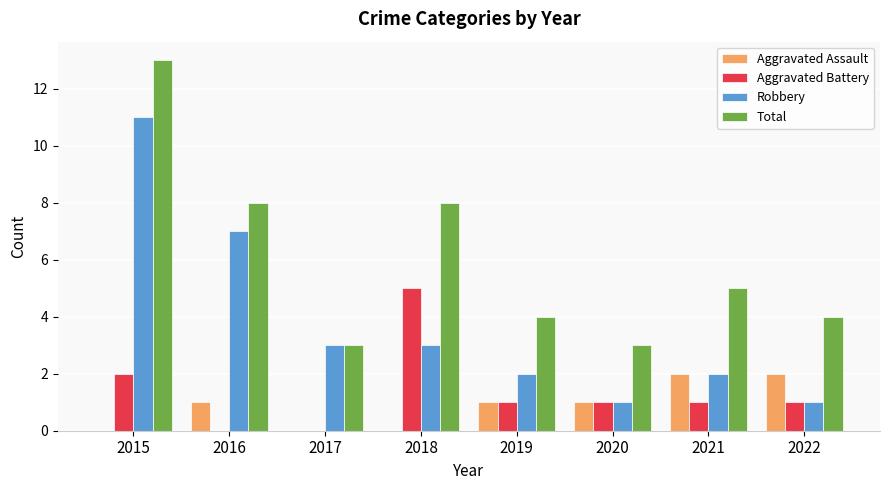

What is the sum of the Total values at 2021 and 2015?

18